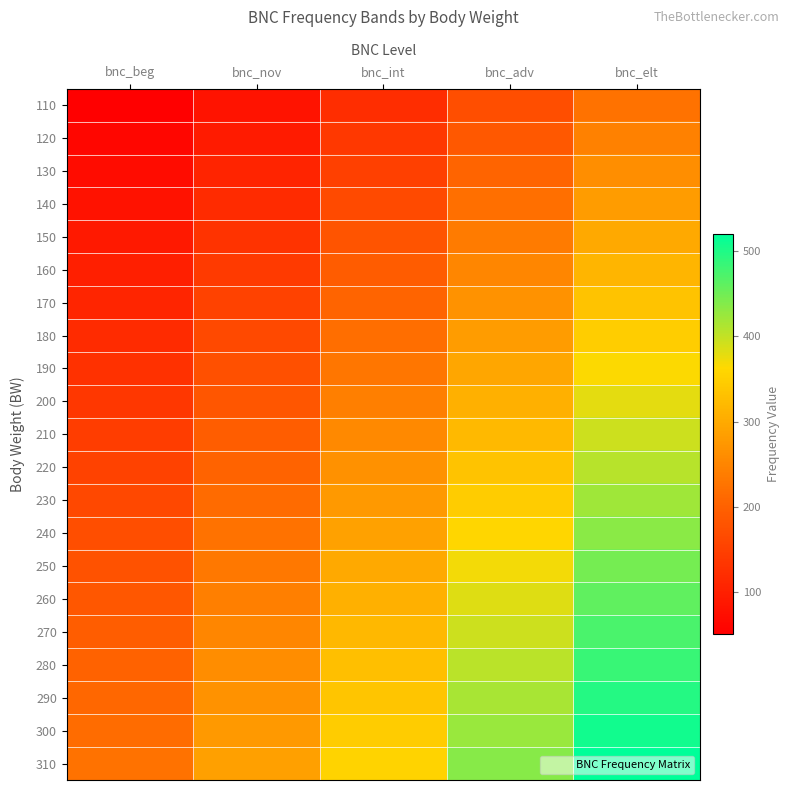

What is the greatest value displayed?

519